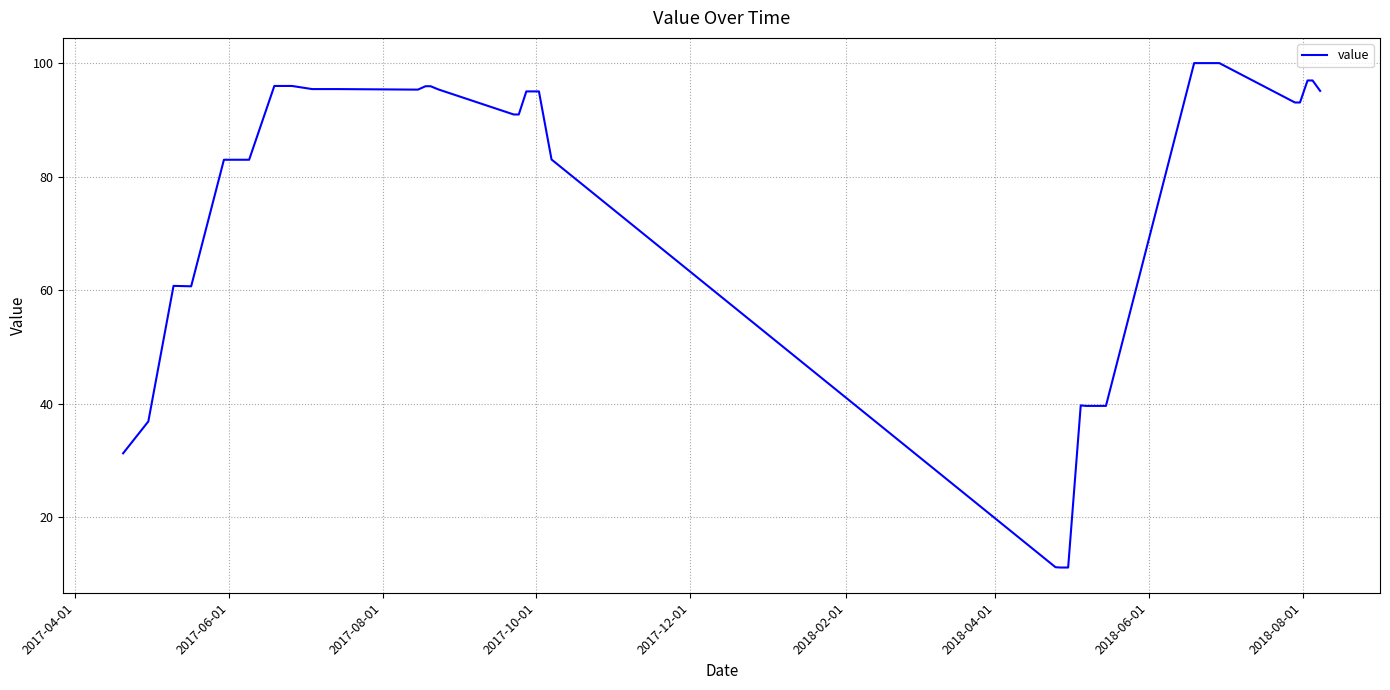

What is the greatest value displayed?

100.0